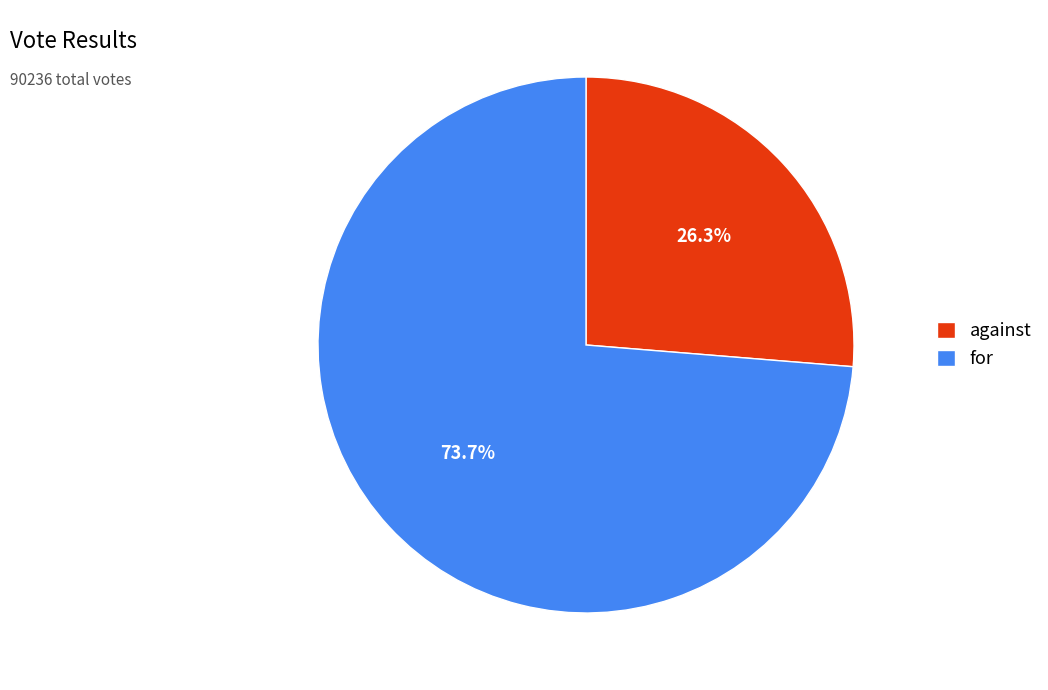

To the nearest percent, what percentage of the pie is for?

74%